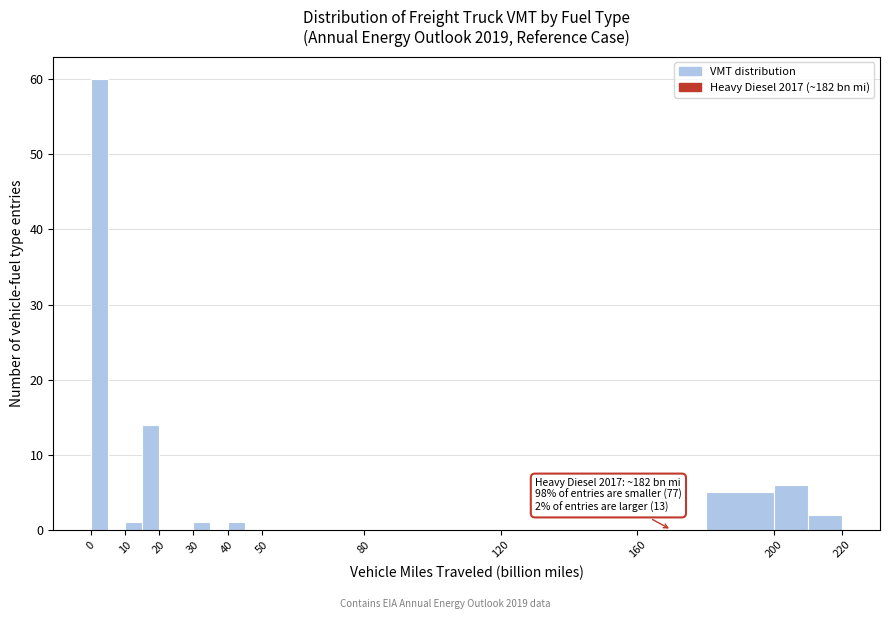

Over which range of the x-axis is the bar tallest?

0 to 5